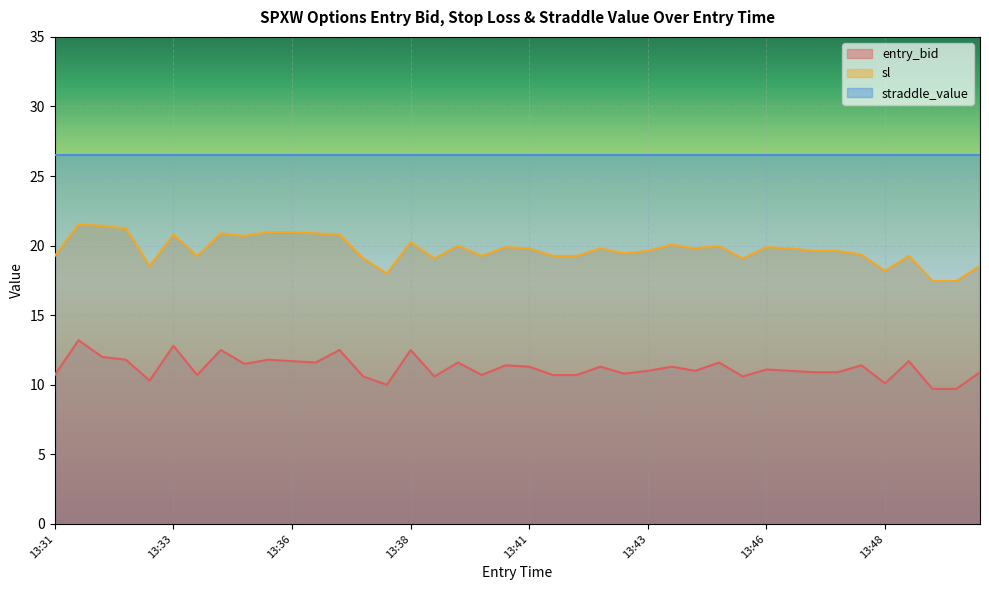

What is the average value of the entry_bid series?

11.2